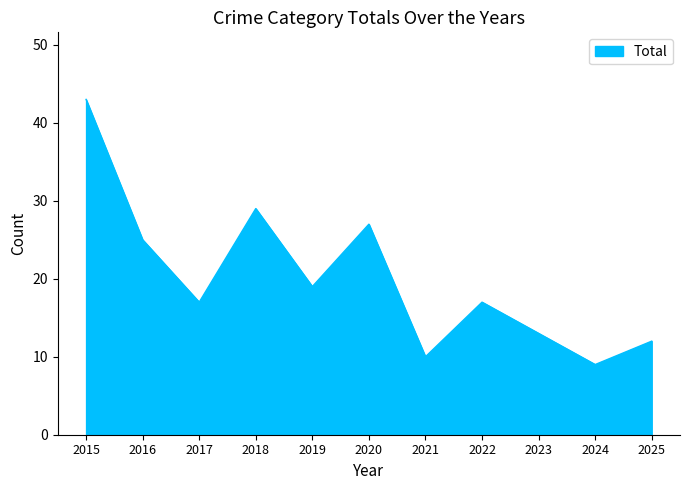

Approximately how many times larger is the value at 2020 compared to 2021?

2.7